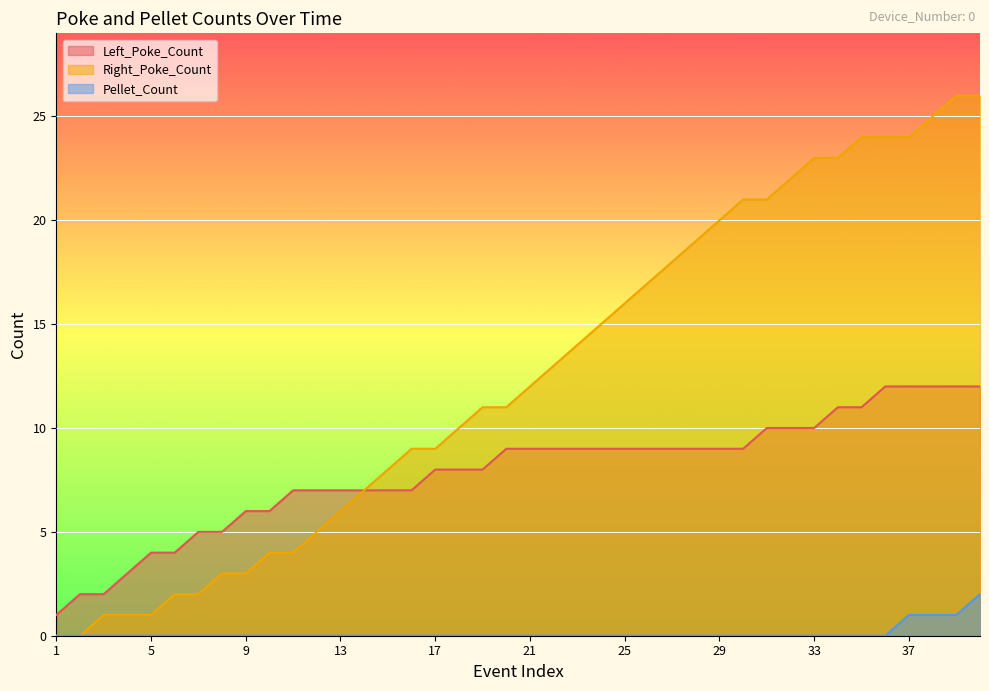

True or false: Left_Poke_Count has a value of 12 at 38.

True